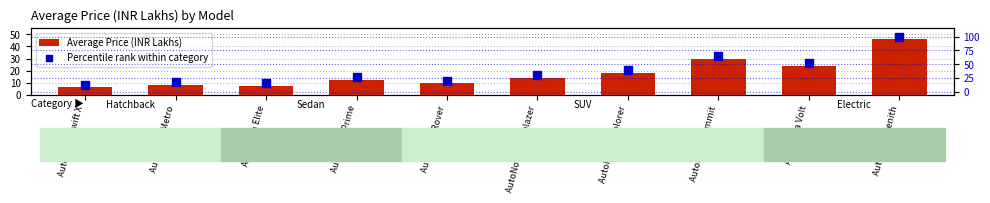

Which series has the widest spread of Y values?

Percentile rank within category